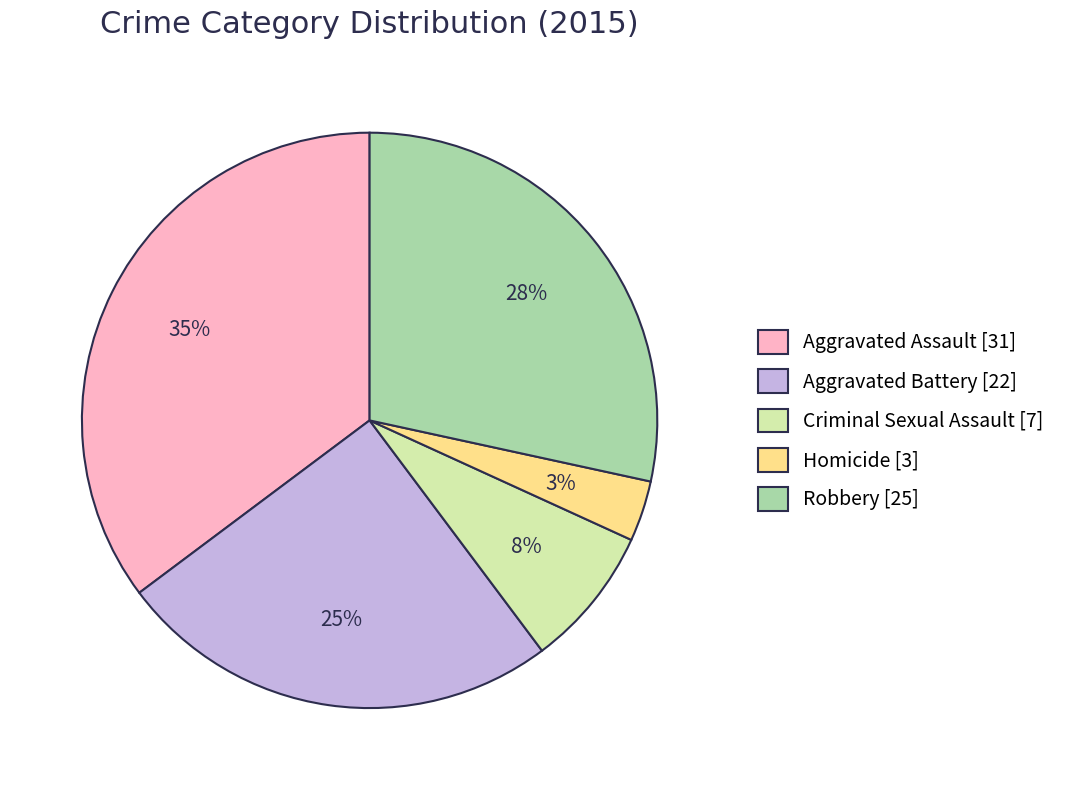

To the nearest percent, what is the average slice percentage?

20%